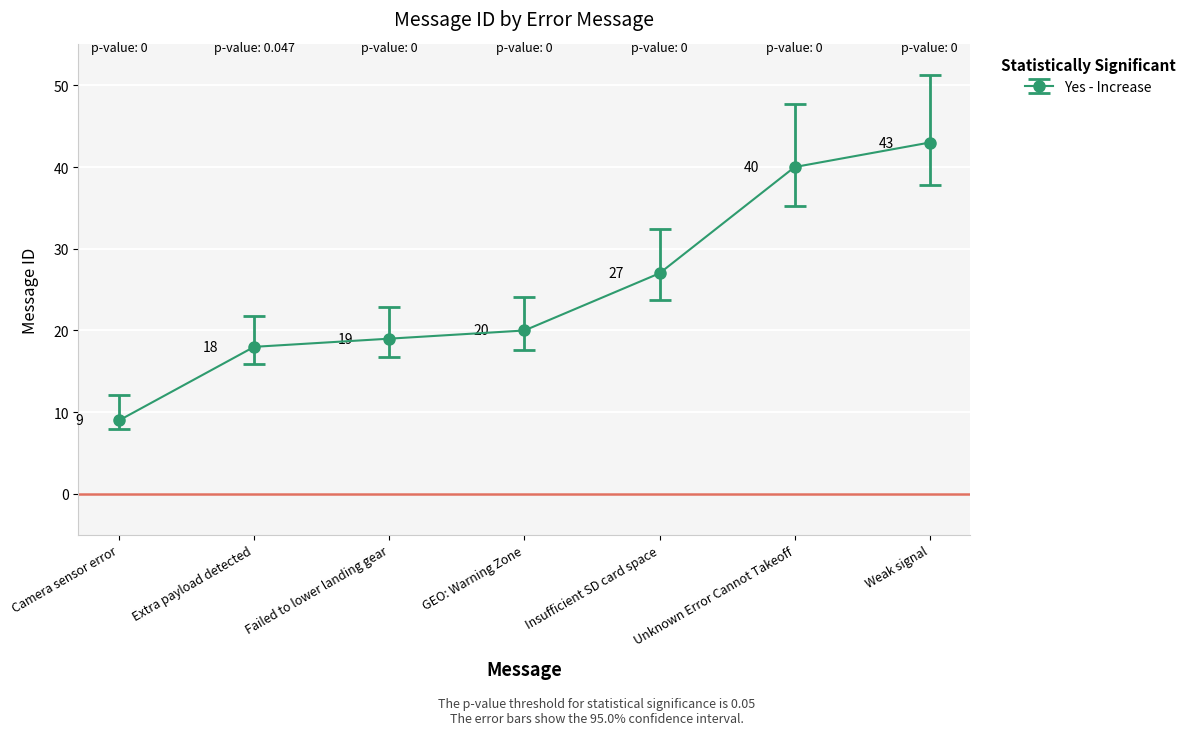

True or false: the data shows 43 at Weak signal.

True